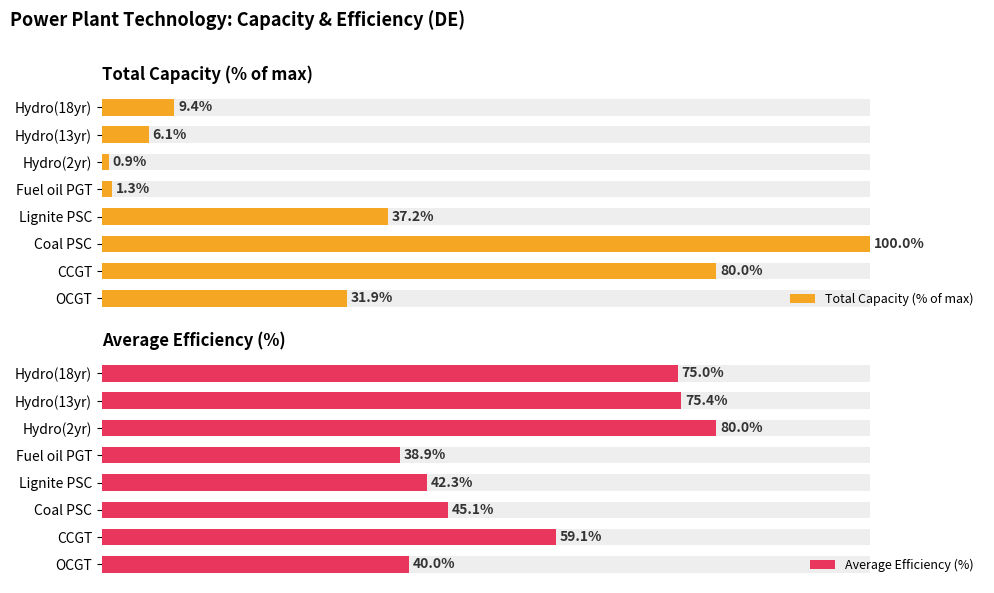

What is the minimum value shown in the chart?

0.9